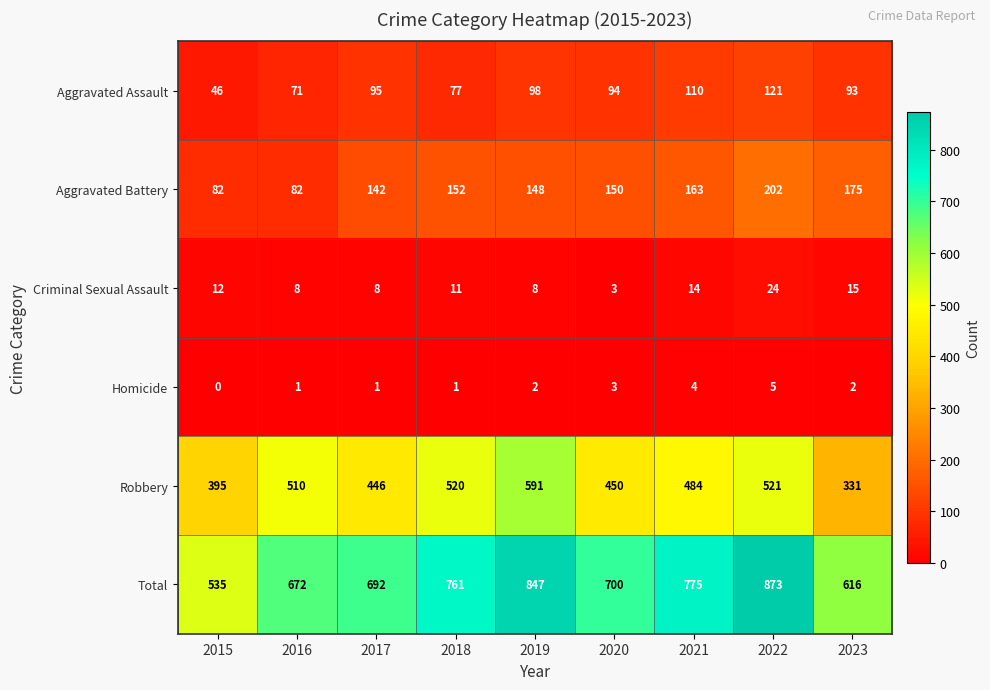

Which series changed the most between 2020 and 2022?

Total